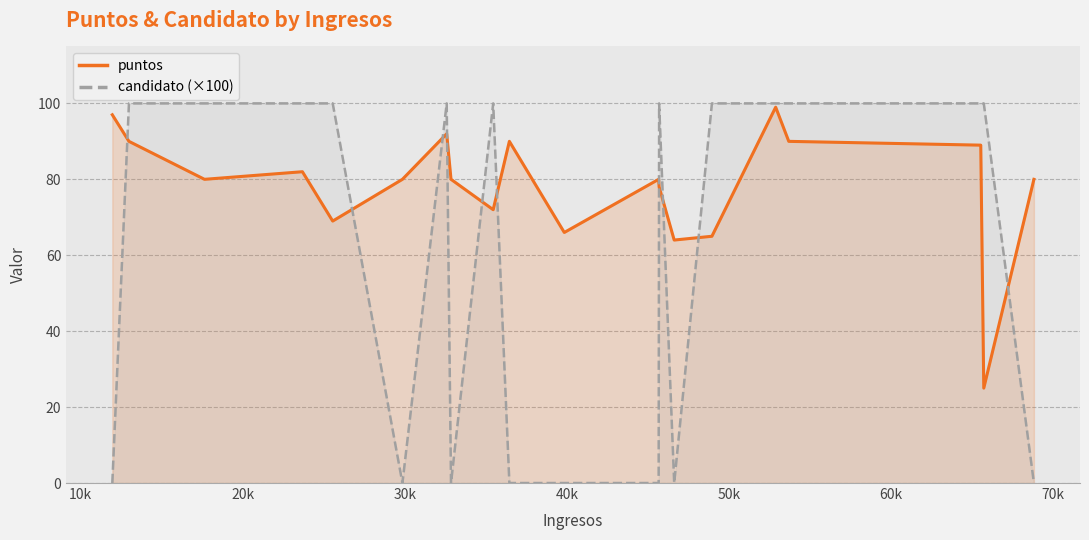

How many candidato (×100) values are between 0 and 100?

20